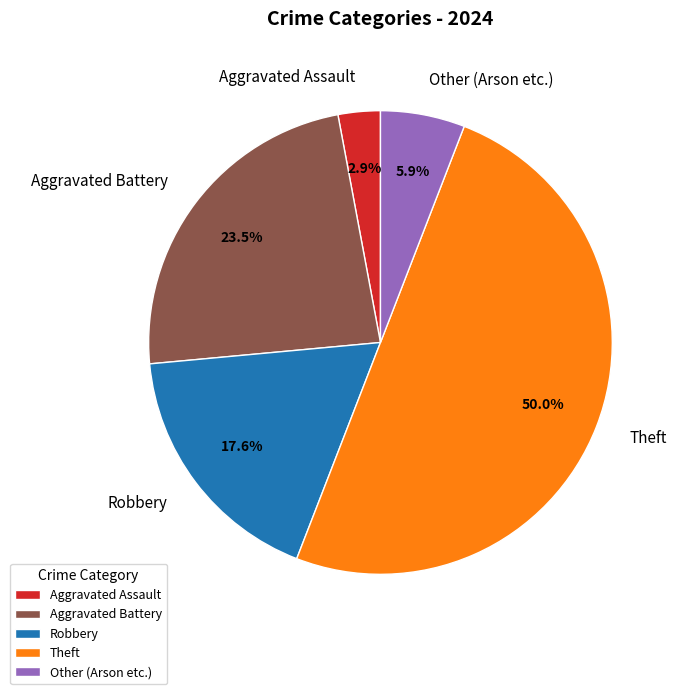

Does Robbery account for over 50% of the chart?

No